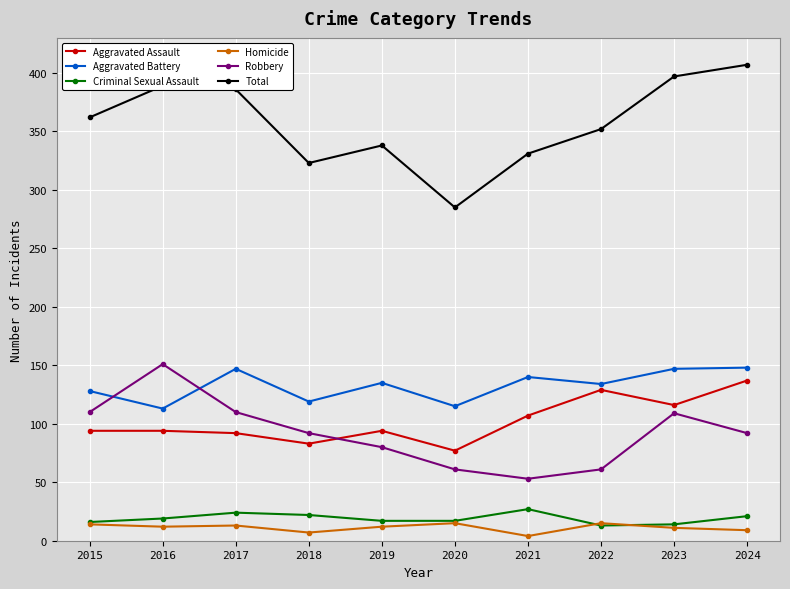

Is the value of Criminal Sexual Assault at 2023 greater than the value of Aggravated Assault at 2016?

No